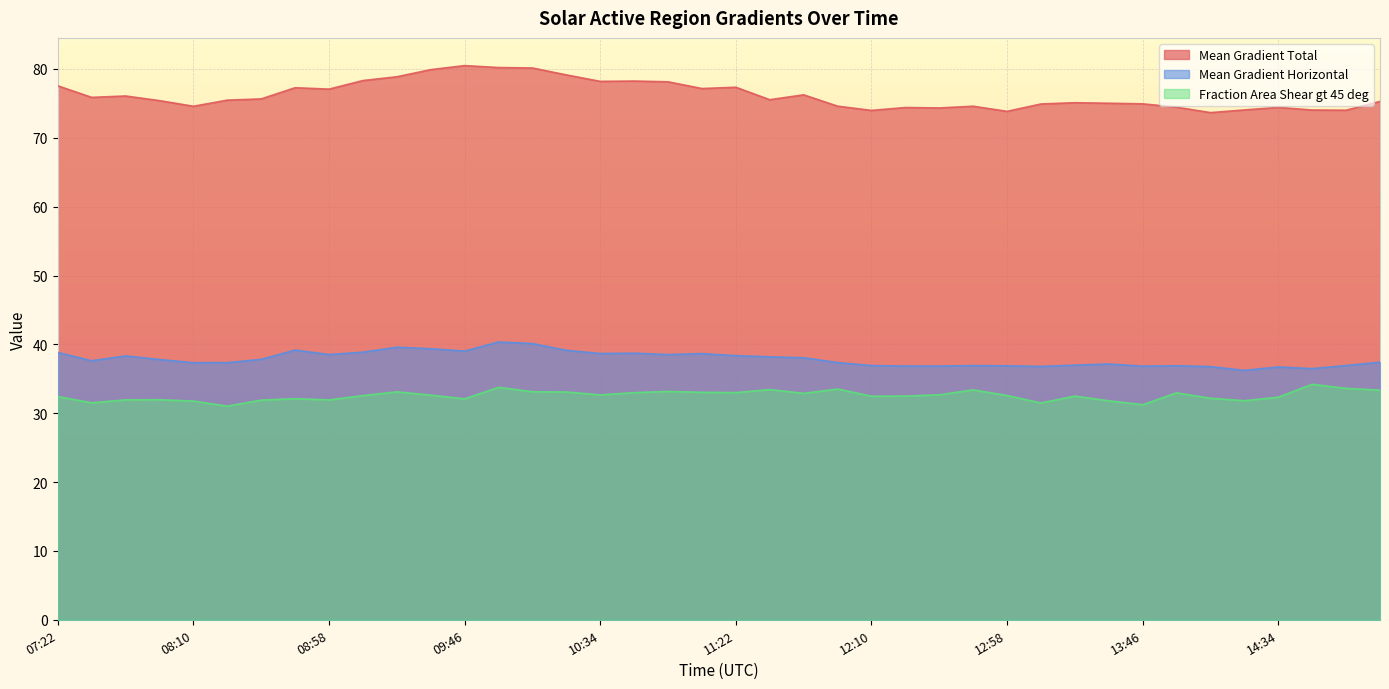

What is the difference between the Fraction Area Shear gt 45 deg values at 09:10 and 08:58?

0.6